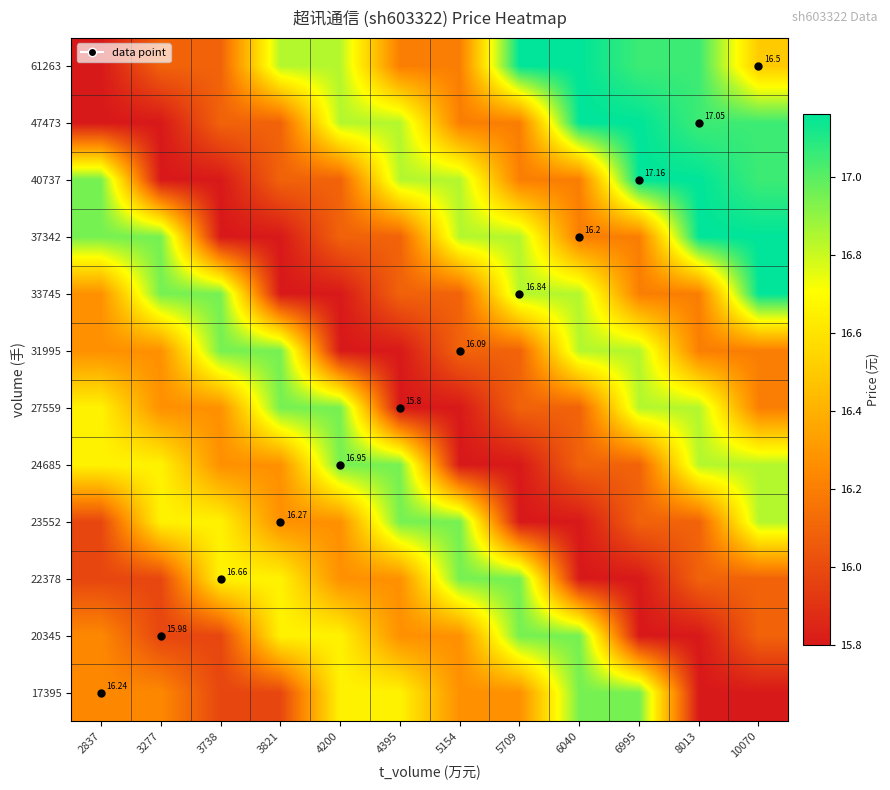

The value of 31995 at 4200 is 25.3. True or false?

False